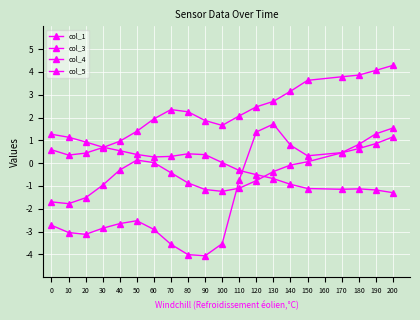

How many times do col_3 and col_5 cross each other?

1